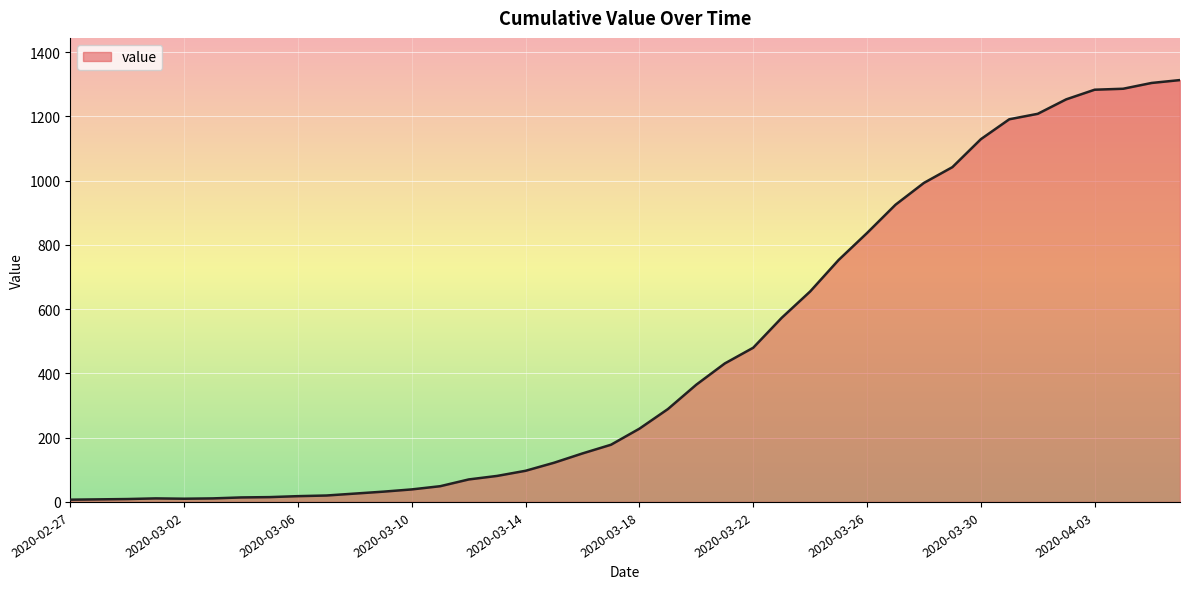

What is the greatest value displayed?

1313